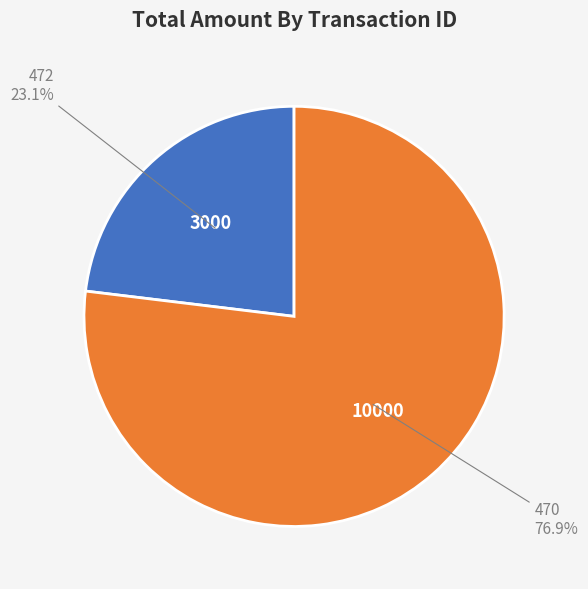

Which slice is the largest?

470